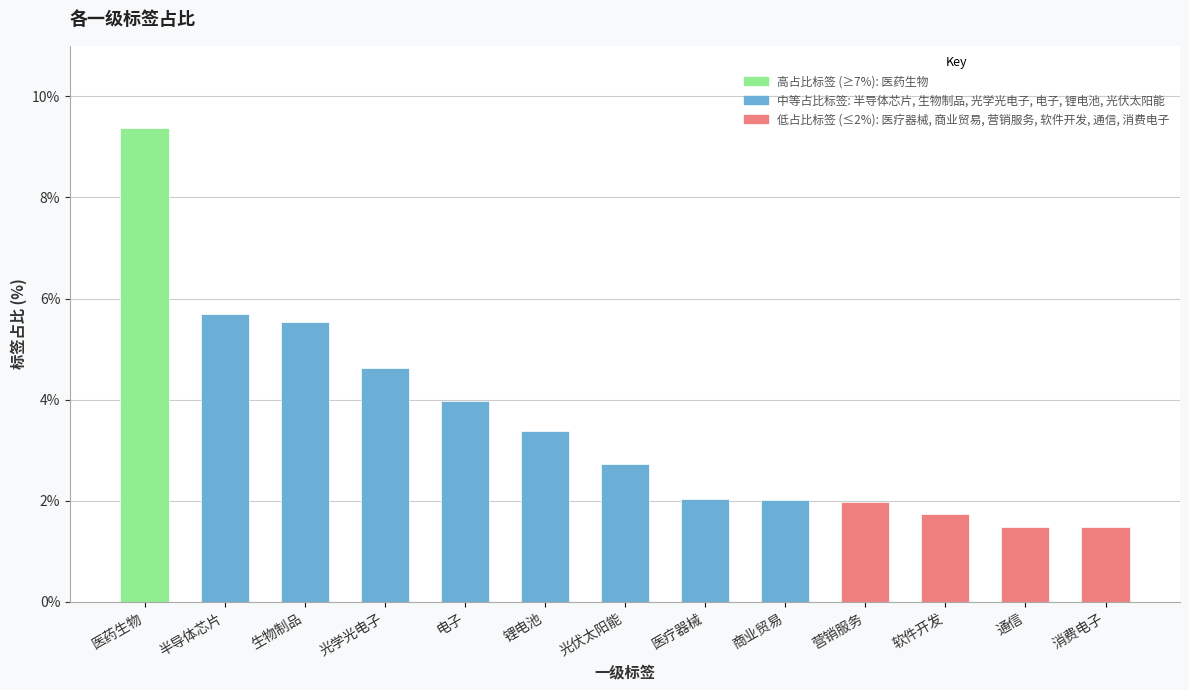

Reading right to left, list all the values displayed in this chart.

1.5	1.5	1.7	2.0	2.0	2.0	2.7	3.4	4.0	4.6	5.5	5.7	9.4